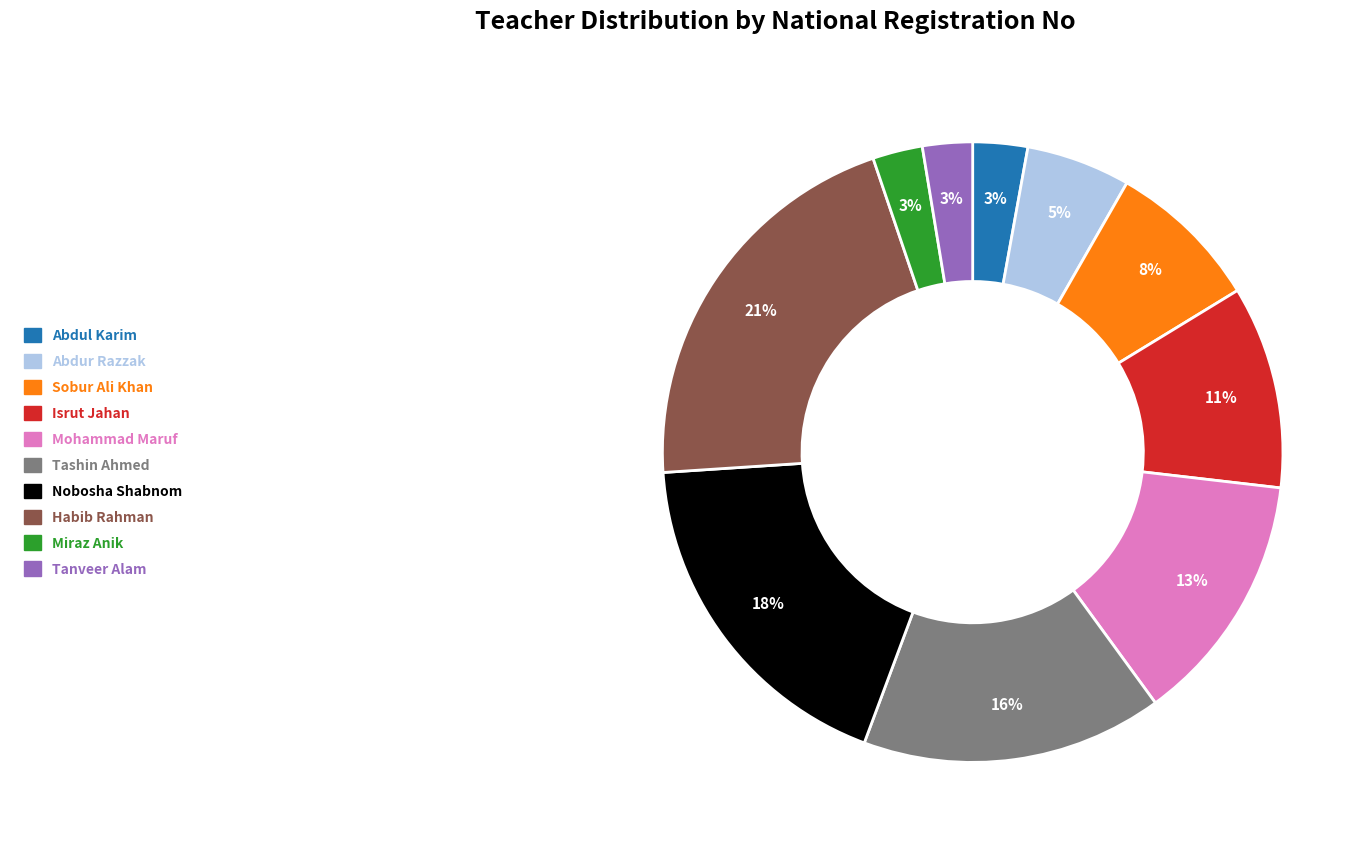

What percentage is the Nobosha Shabnom slice, to the nearest percent?

18%